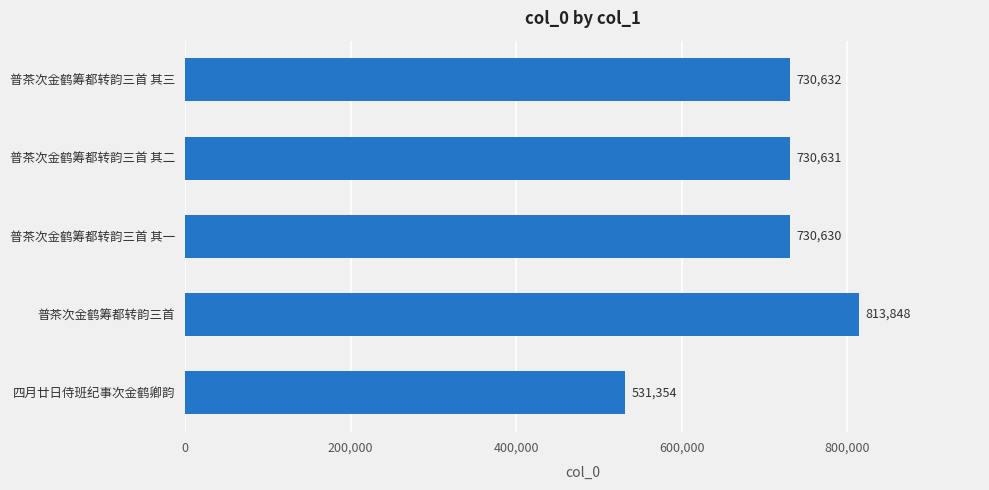

What is the label of the 1st bar from the bottom?

四月廿日侍班纪事次金鹤卿韵